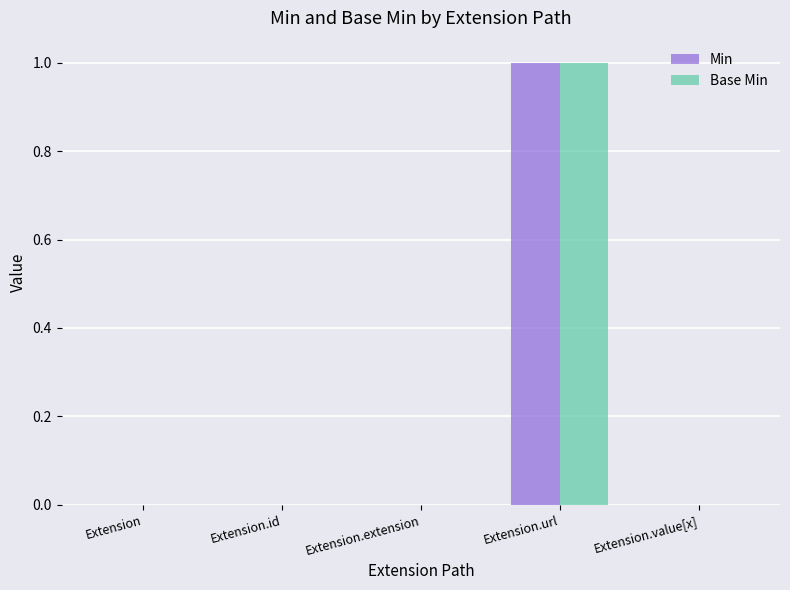

At which category is the sum across all series the highest?

Extension.url